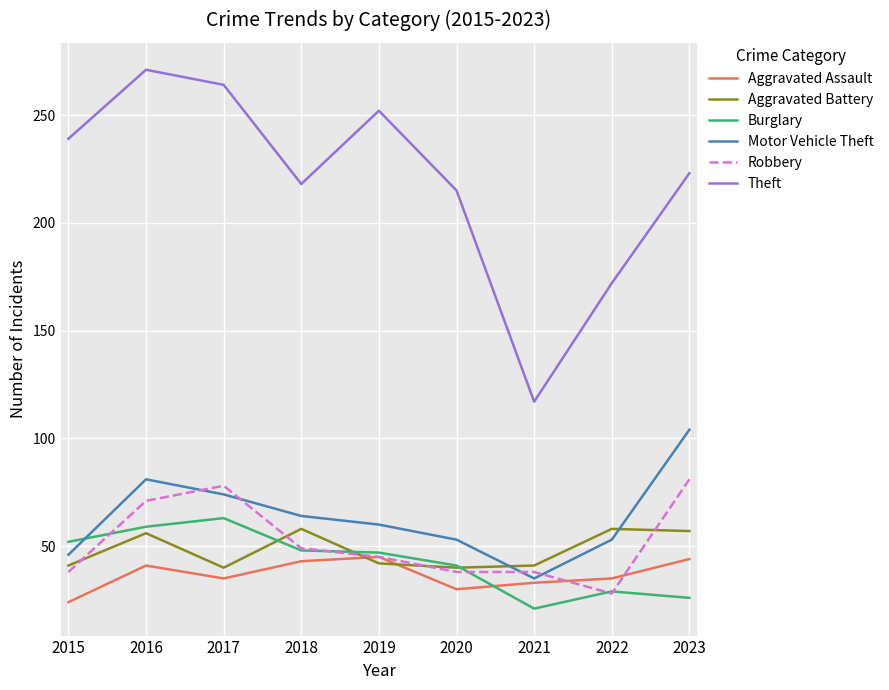

The value of Robbery at 2023 is 81. True or false?

True